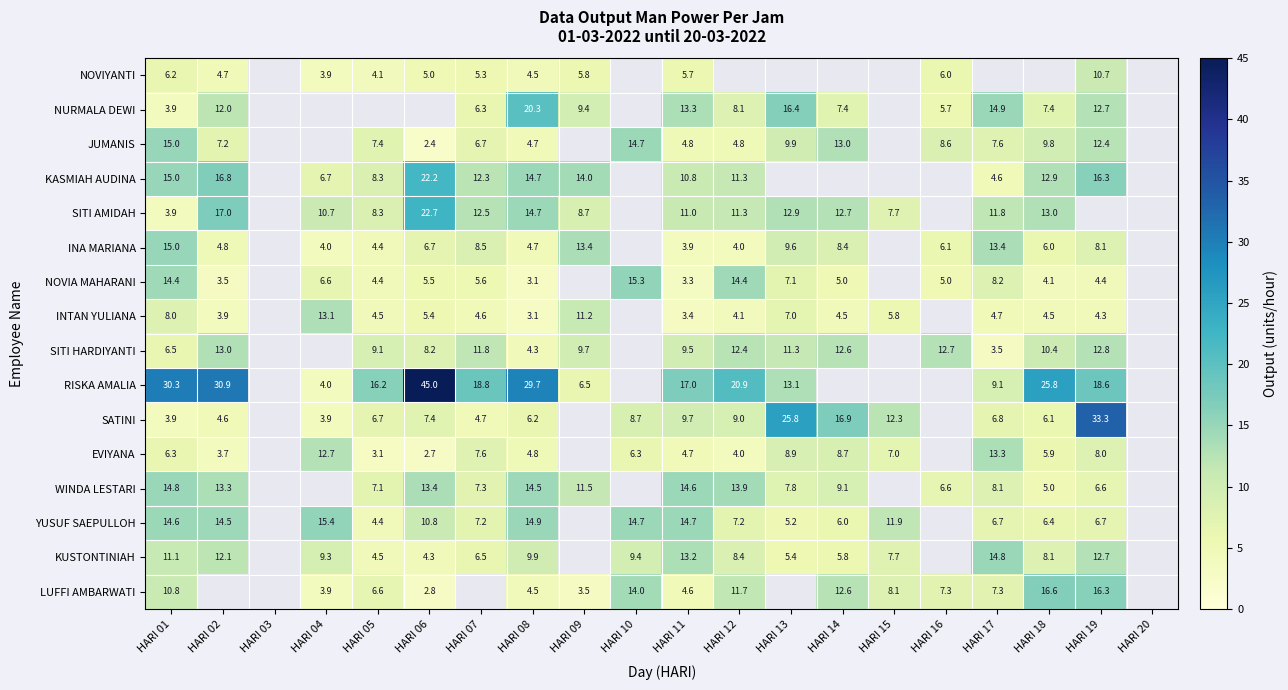

What is the difference between the INA MARIANA values at HARI 12 and HARI 05?

0.4